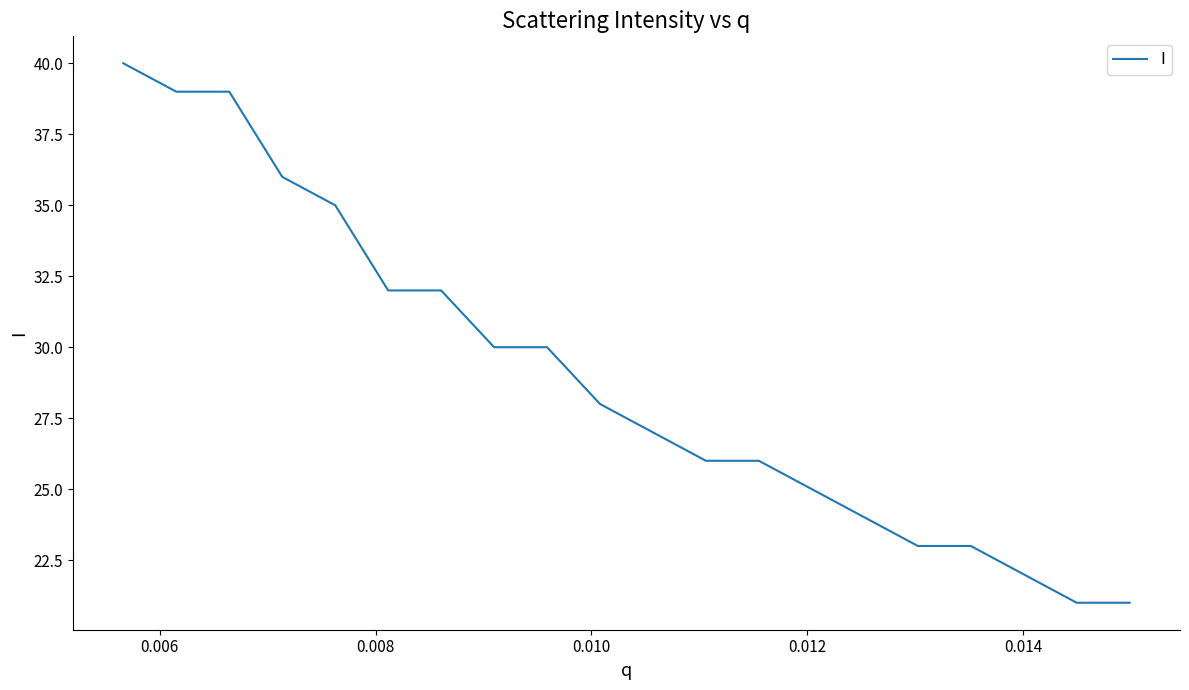

What is the difference between the maximum and minimum values?

19